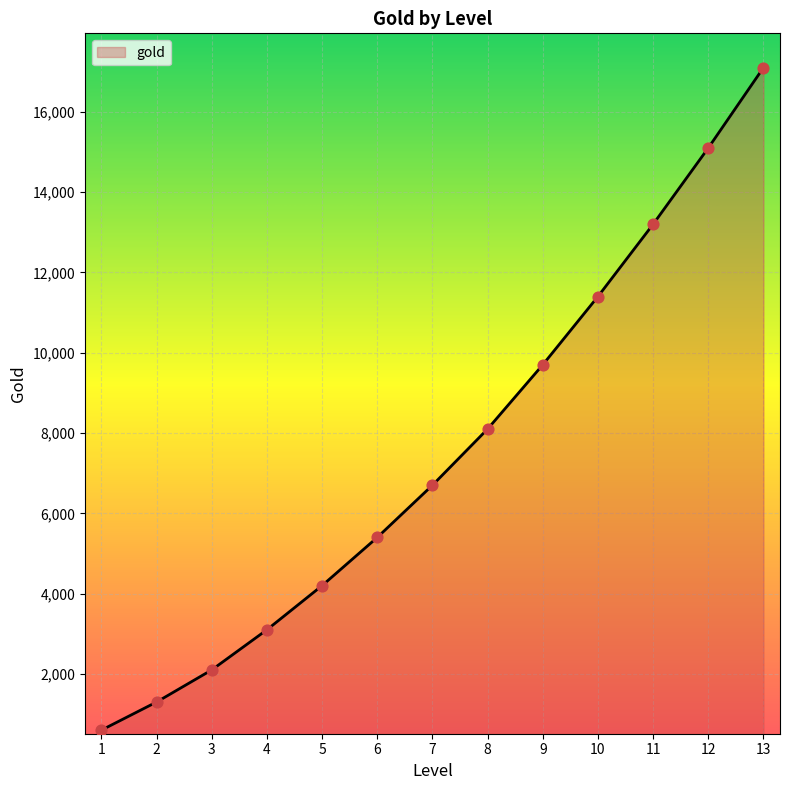

What is the change in value from 9 to 13?

+7400